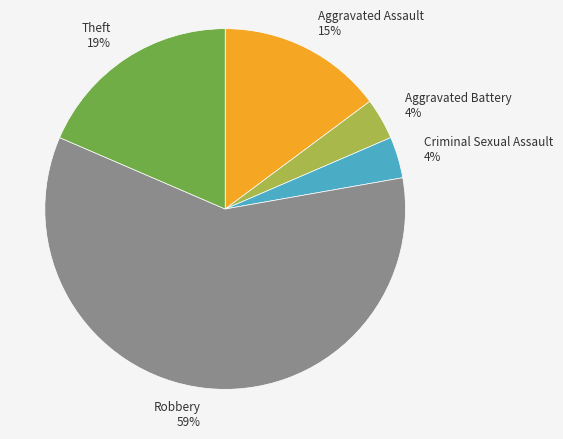

Is the sum of Robbery 59% and Criminal Sexual Assault 4% greater than half?

Yes